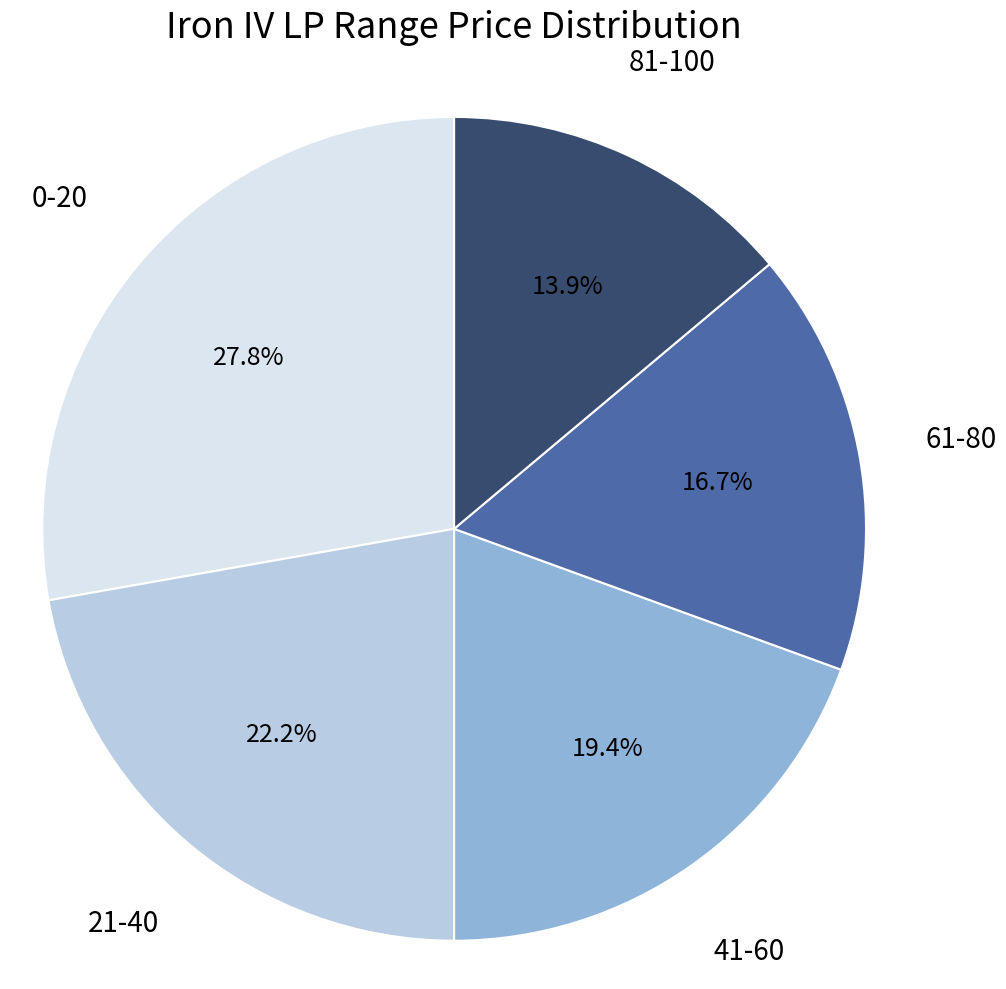

How many segments does this pie chart have?

5